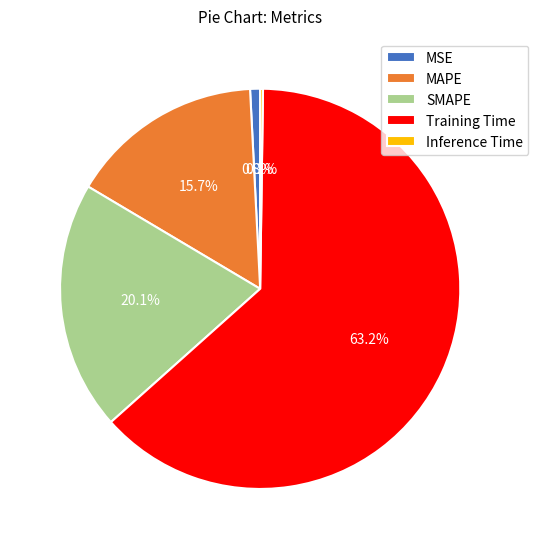

What portion of the pie excludes MSE?

99.2%